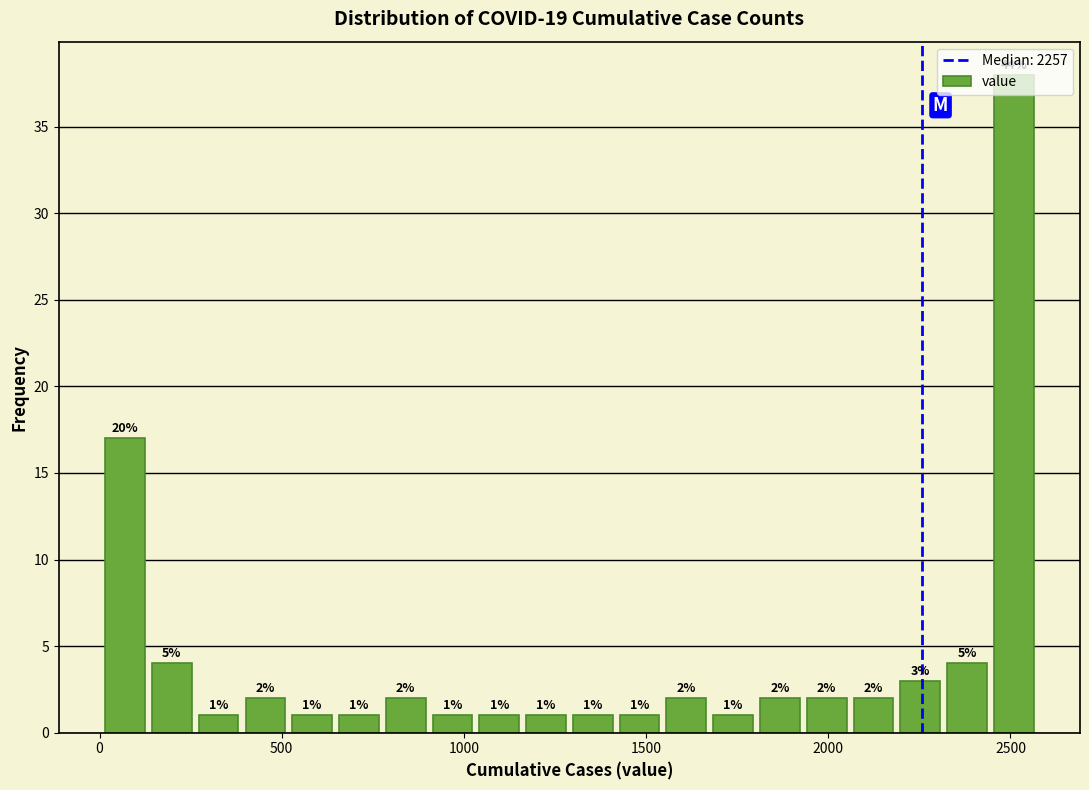

Read against the x-axis, roughly where is the centre of the tallest bar?

2500